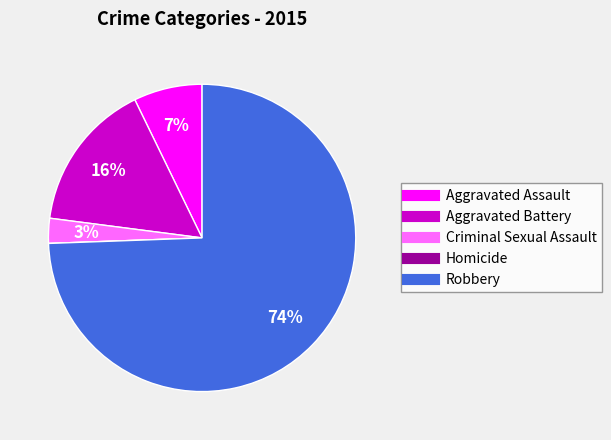

Is Robbery the majority of the pie?

Yes